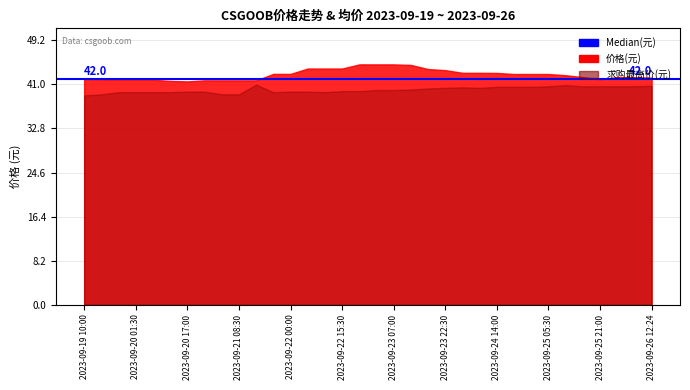

How many interior local peaks does the 求购最高价 series have?

3